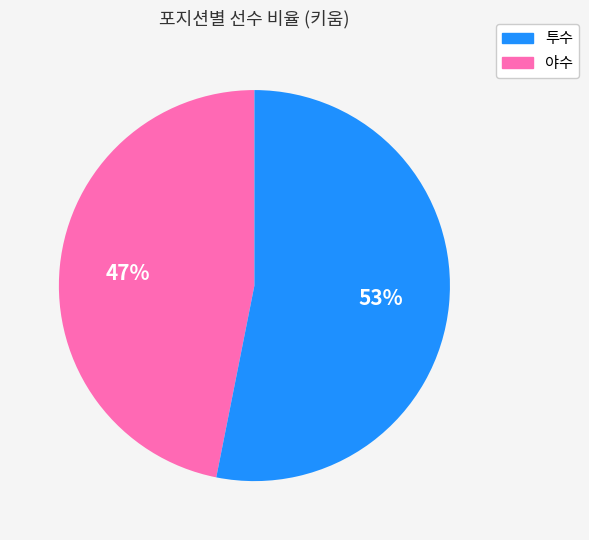

To the nearest percent, what is the difference between the largest and smallest slice percentages?

6%